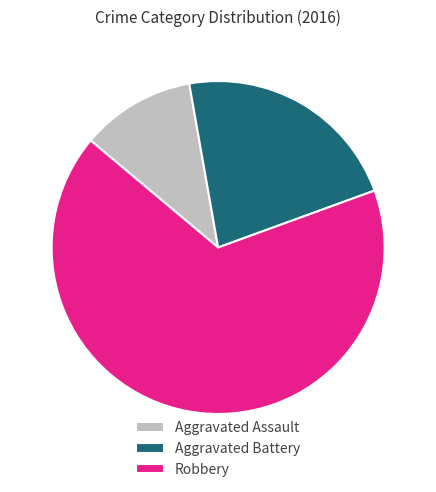

Which has a higher value, Robbery or Aggravated Assault?

Robbery